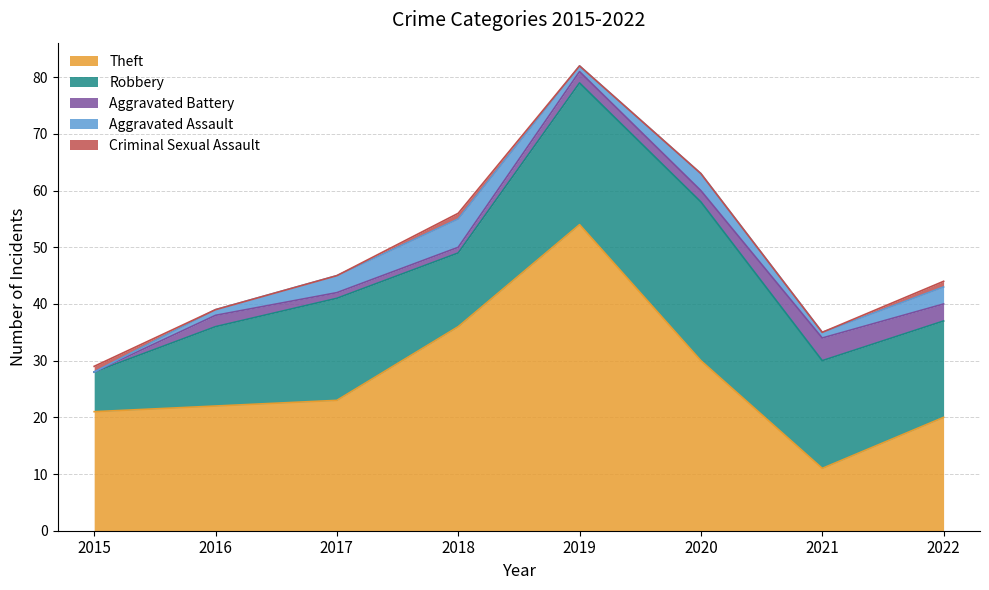

How many data points in Theft are less than 23?

4